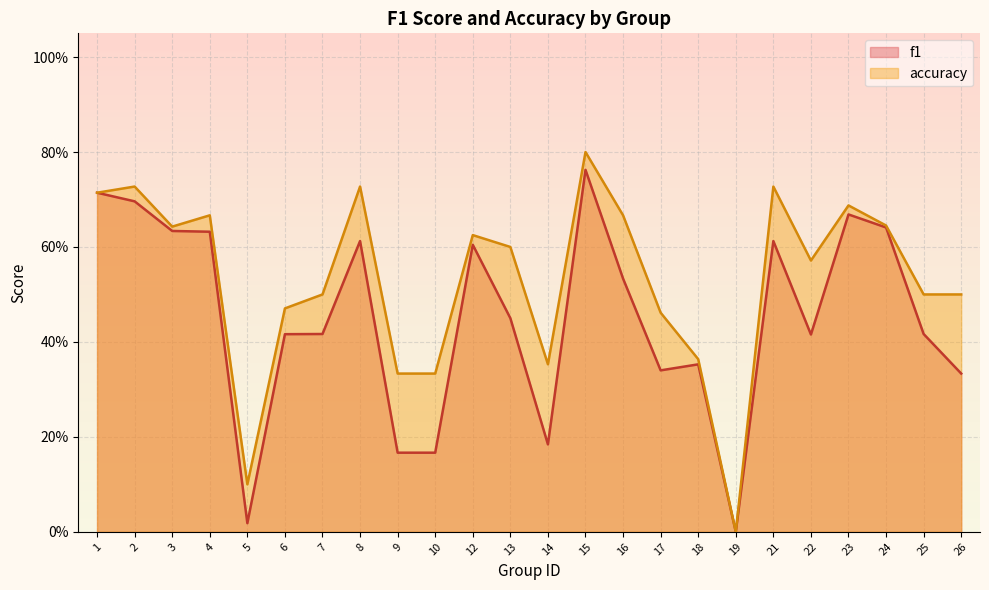

What is the value of the f1 point at the 8th from the left?

0.6